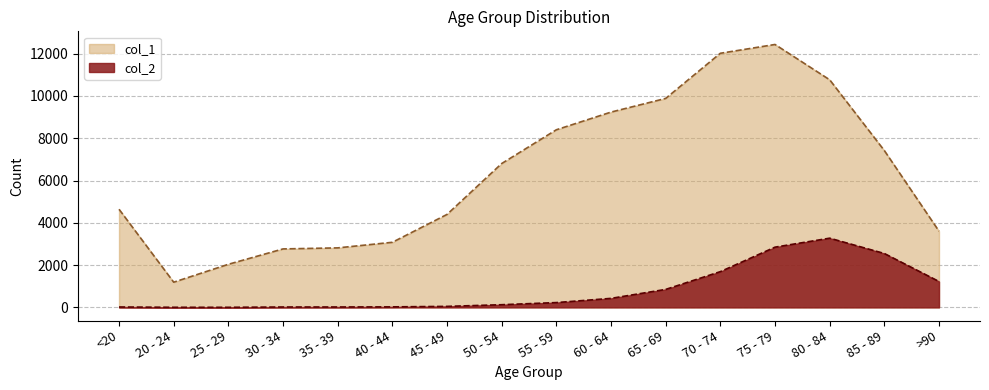

Which series has the largest range (max minus min)?

col_1